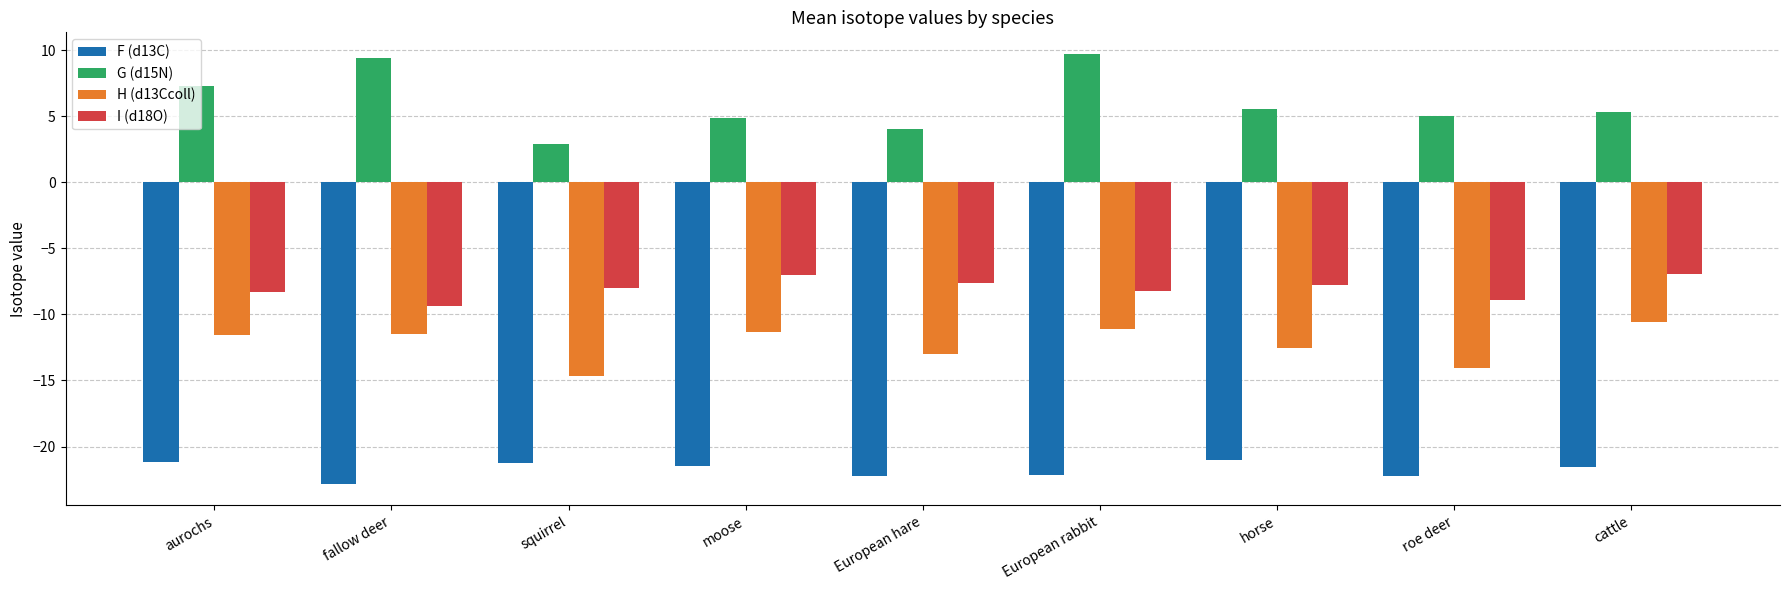

What is the highest value of the F (d13C) series?

-21.0